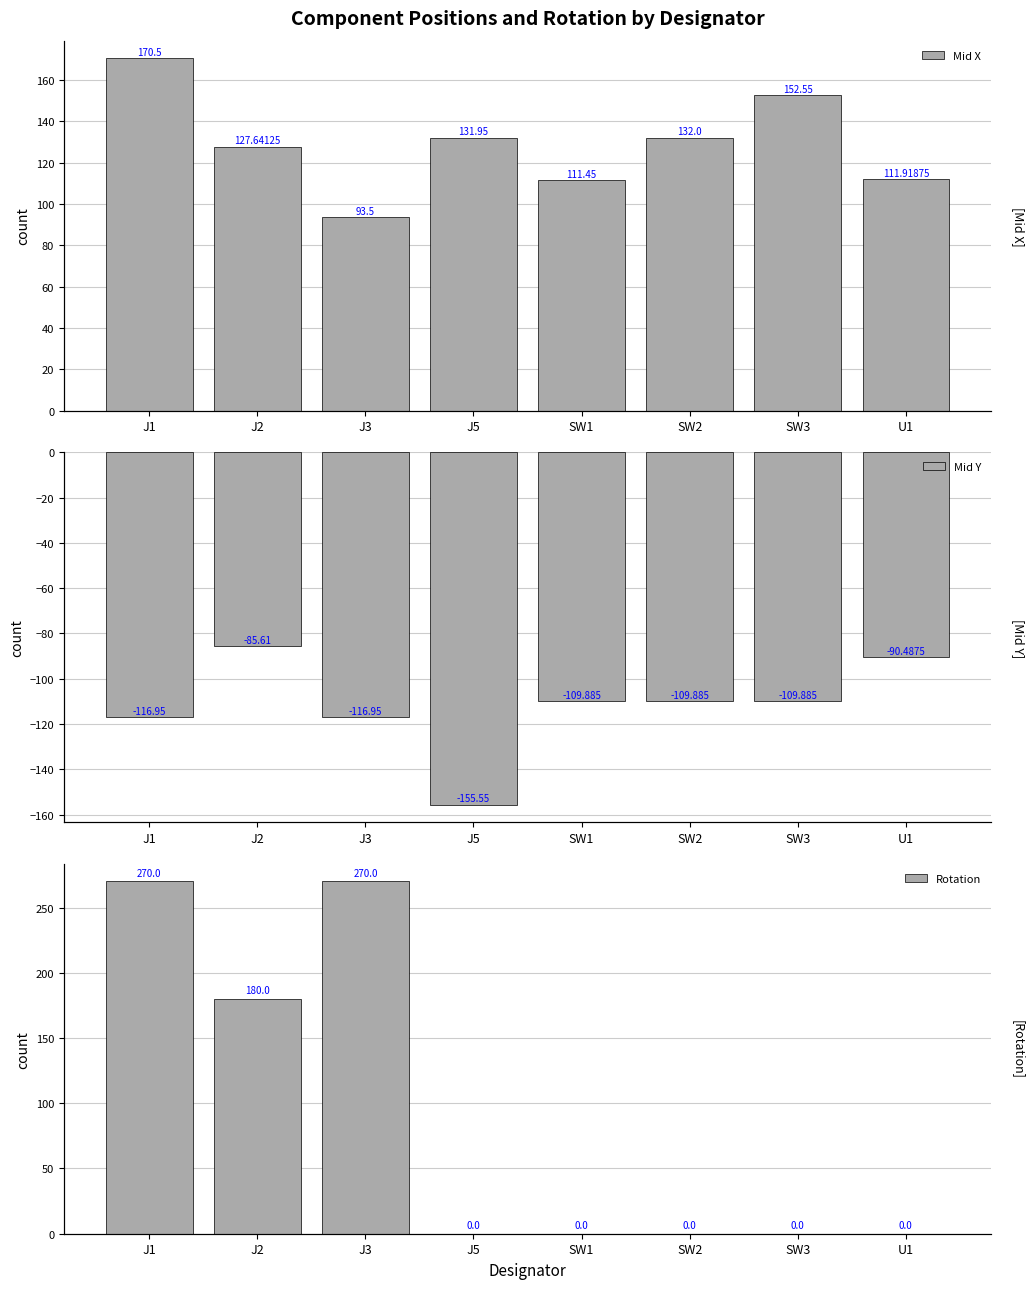

At which label is Rotation closest to 135?

J2